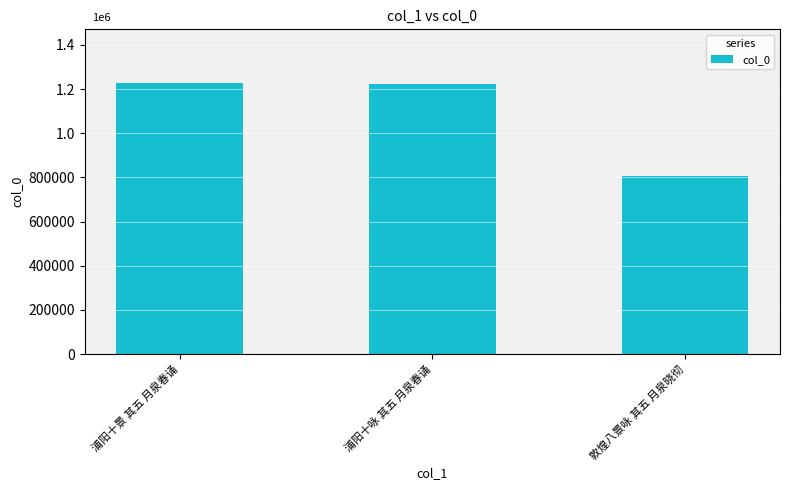

What is the sum of all values?

3253711